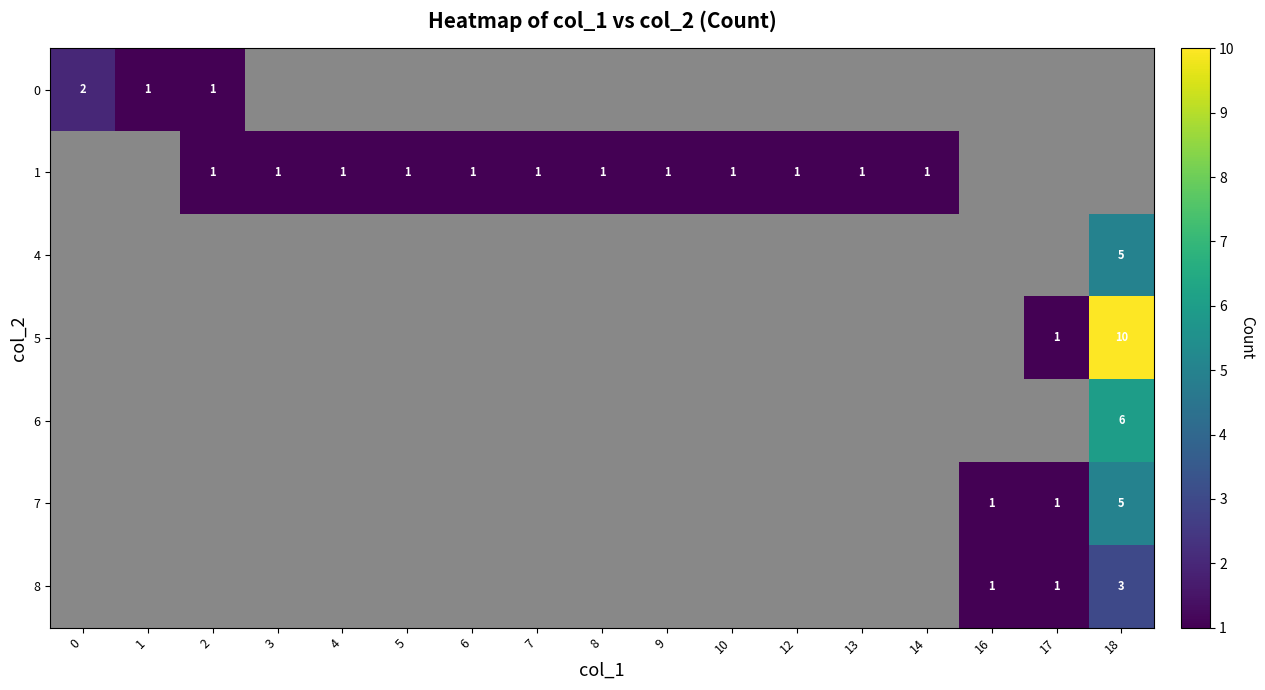

At which category is the sum across all series the highest?

18